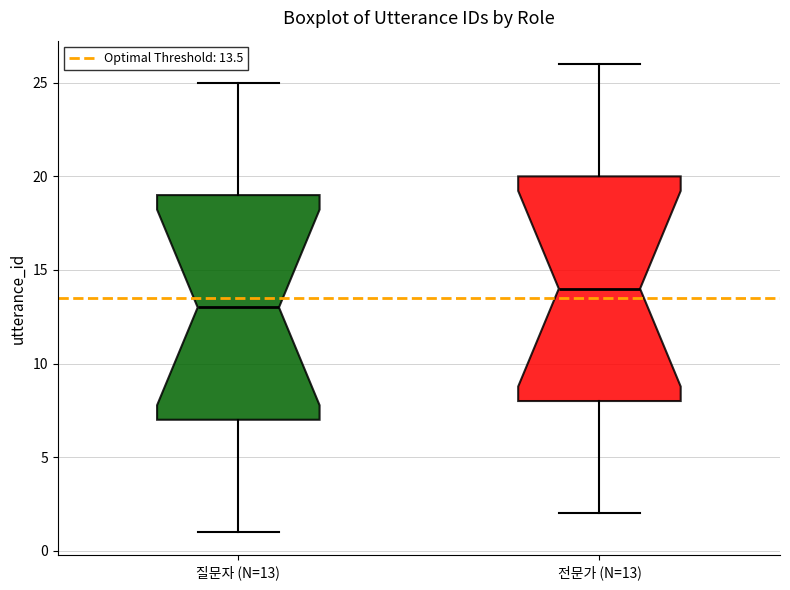

Reading left to right, transcribe this box plot: for each box, give where its median line is, the range the box spans, and where its two whiskers end, as read against the y-axis. The values are not printed on the chart, so give them approximately, as read against the axis.

질문자 (N=13): median 13, box 7 to 19, whiskers 1 to 25
전문가 (N=13): median 14, box 8 to 20, whiskers 2 to 26